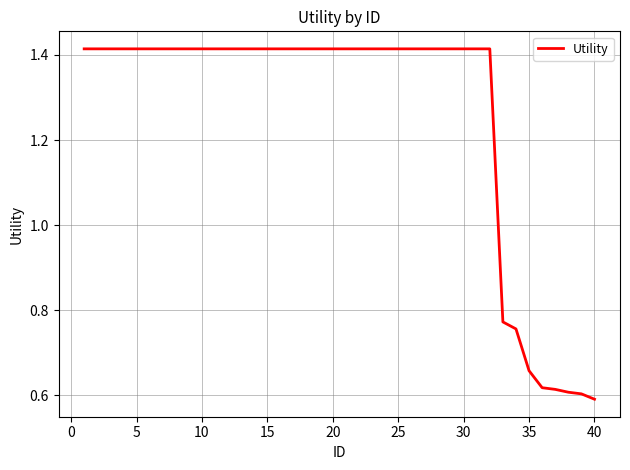

Reading left to right, list all the values displayed in this chart.

1.4	1.4	1.4	1.4	1.4	1.4	1.4	1.4	1.4	1.4	1.4	1.4	1.4	1.4	1.4	1.4	1.4	1.4	1.4	1.4	1.4	1.4	1.4	1.4	1.4	1.4	1.4	1.4	1.4	1.4	1.4	1.4	0.8	0.8	0.7	0.6	0.6	0.6	0.6	0.6